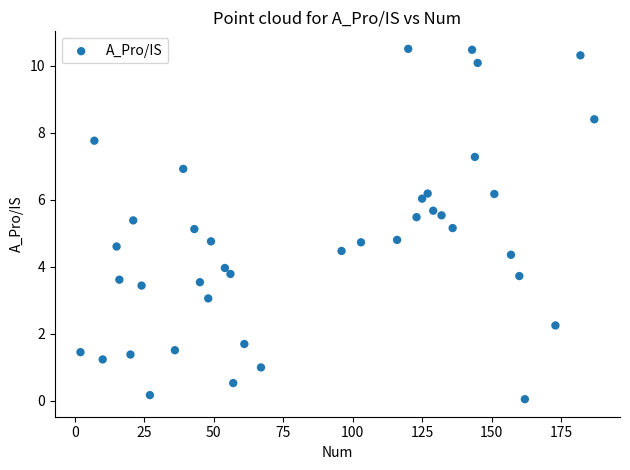

What is the range of X values (max minus min)?

185.0